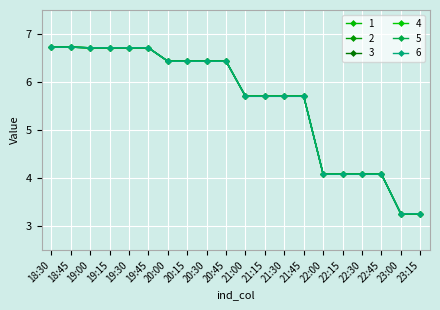

What is the average value of the 2 series?

5.6